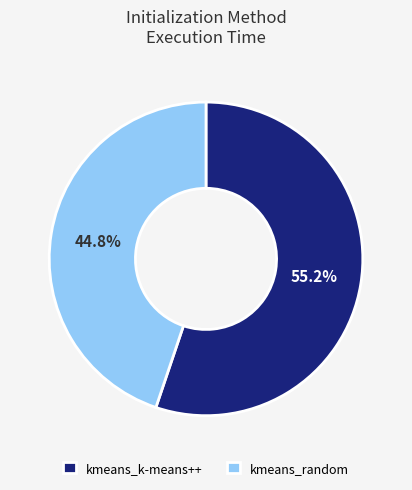

What percentage is NOT represented by kmeans_k-means++?

44.8%